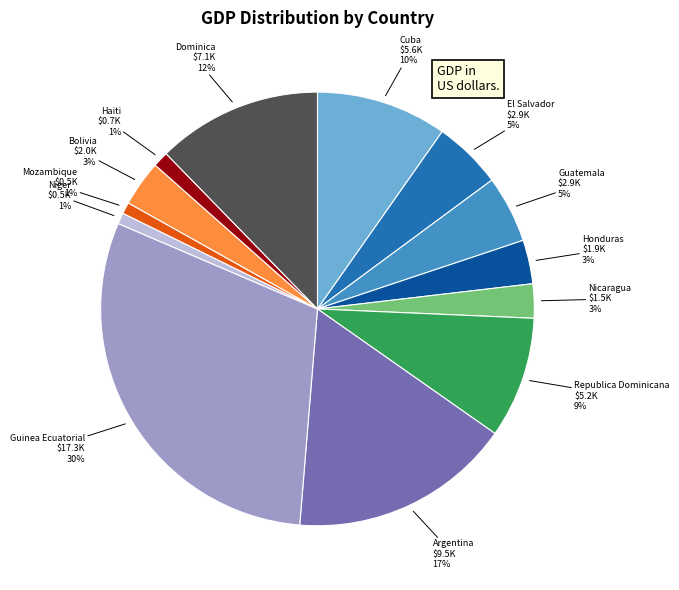

To the nearest percent, what is the difference between the largest and smallest slice percentages?

29%